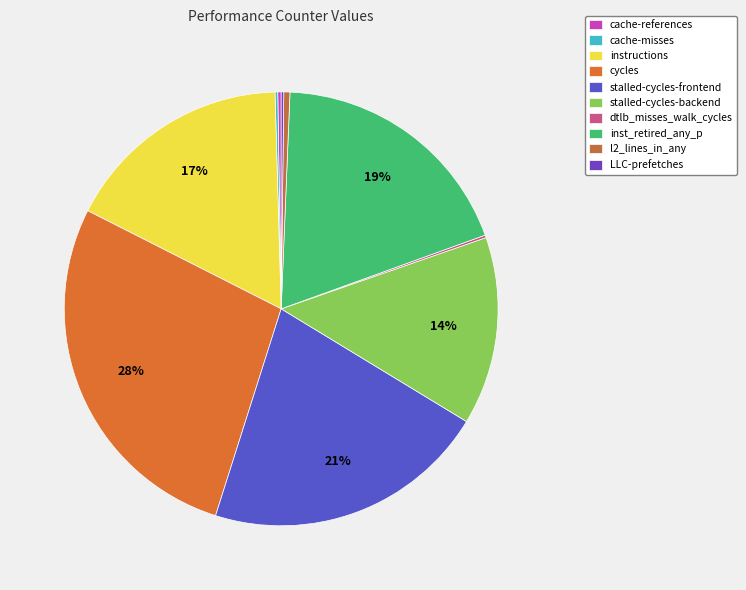

What percentage is NOT represented by stalled-cycles-backend?

86.0%